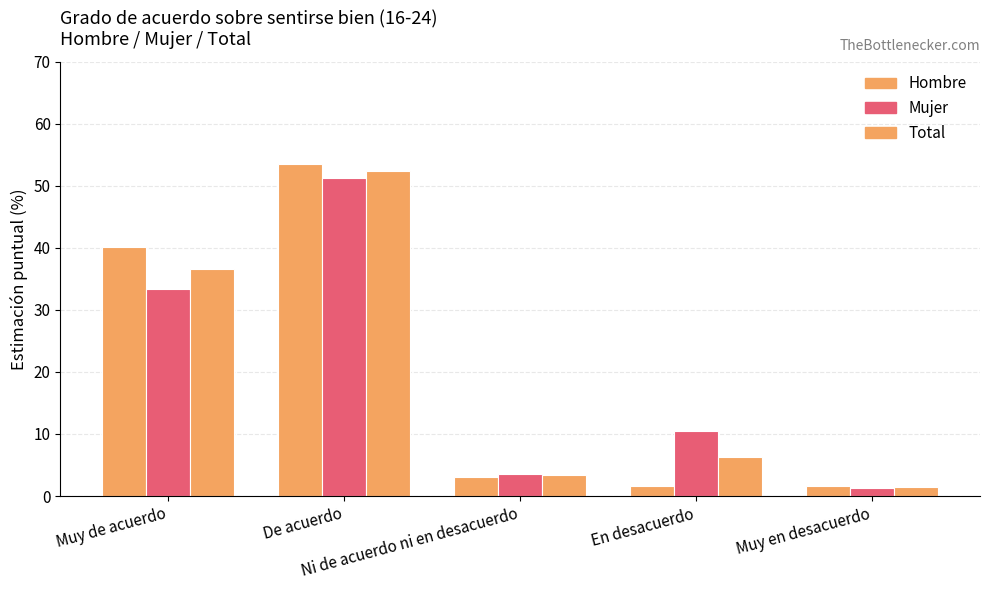

How many bars are there in total?

15